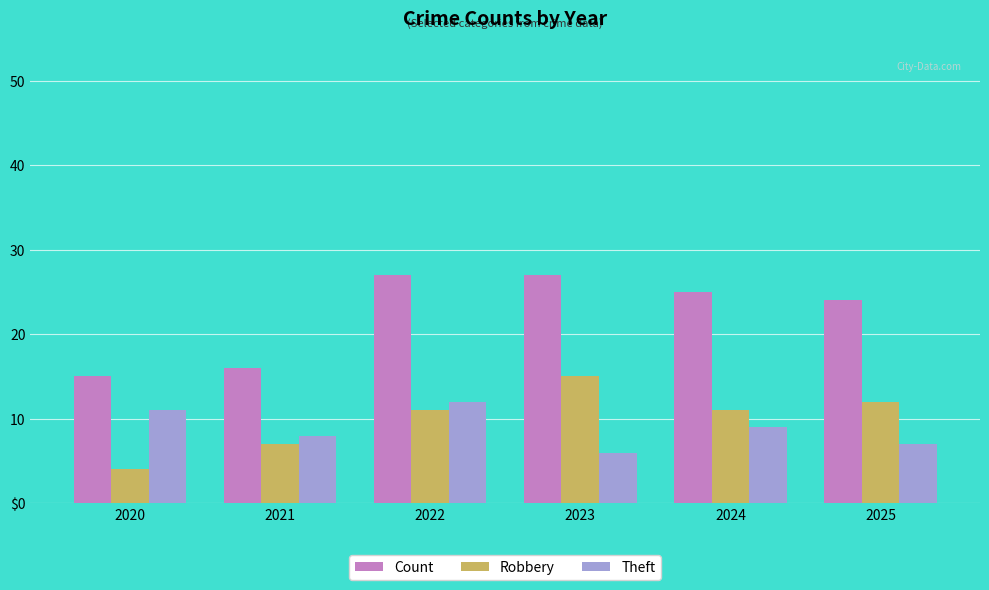

At which category does the chart reach its minimum across all series?

2020